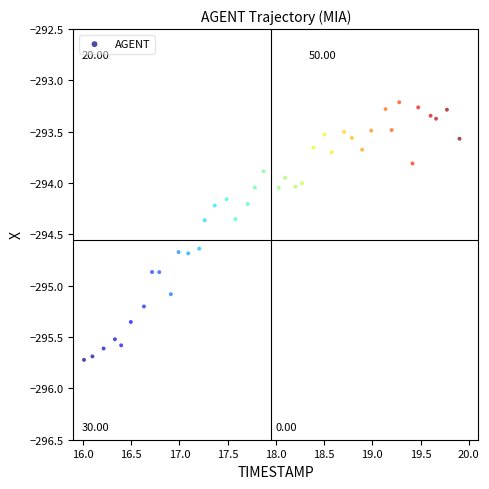

What is the range of X values (max minus min)?

3.9